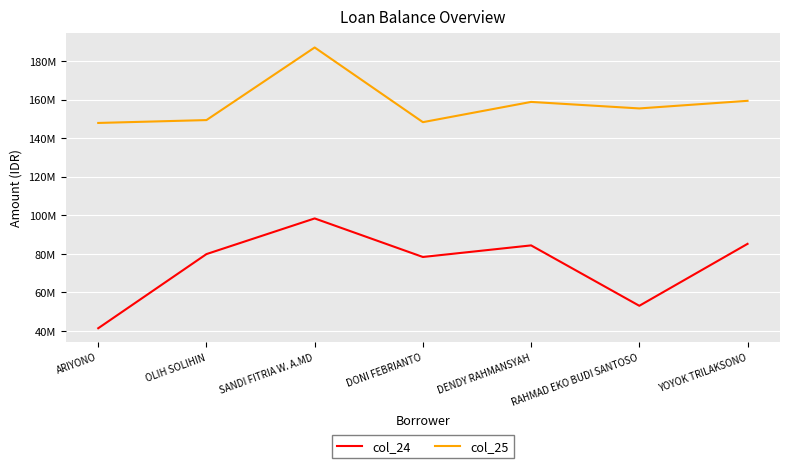

What are all the series names shown in the legend?

col_24, col_25